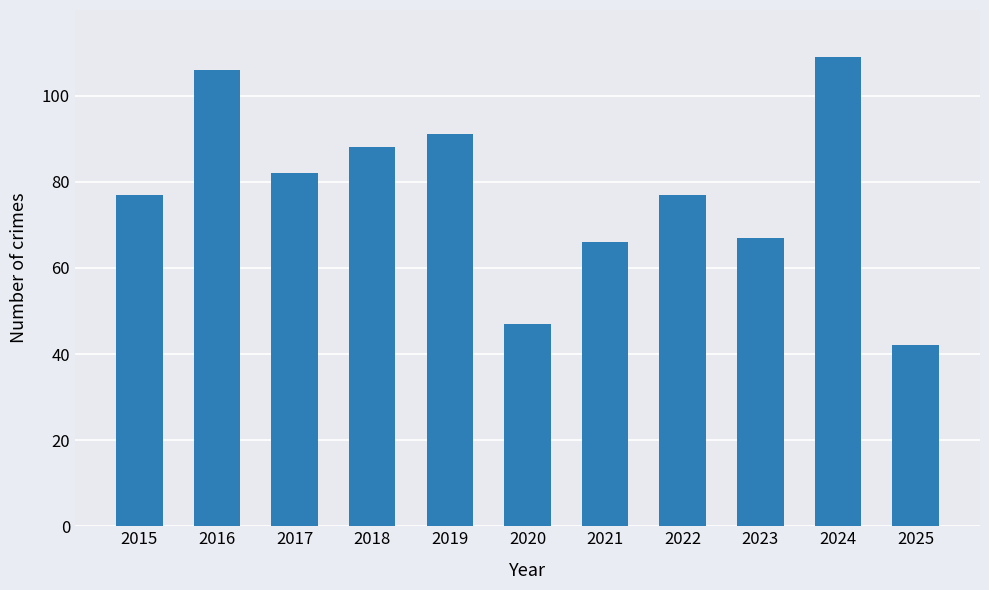

Approximately how many times larger is the value at 2019 compared to 2020?

1.9